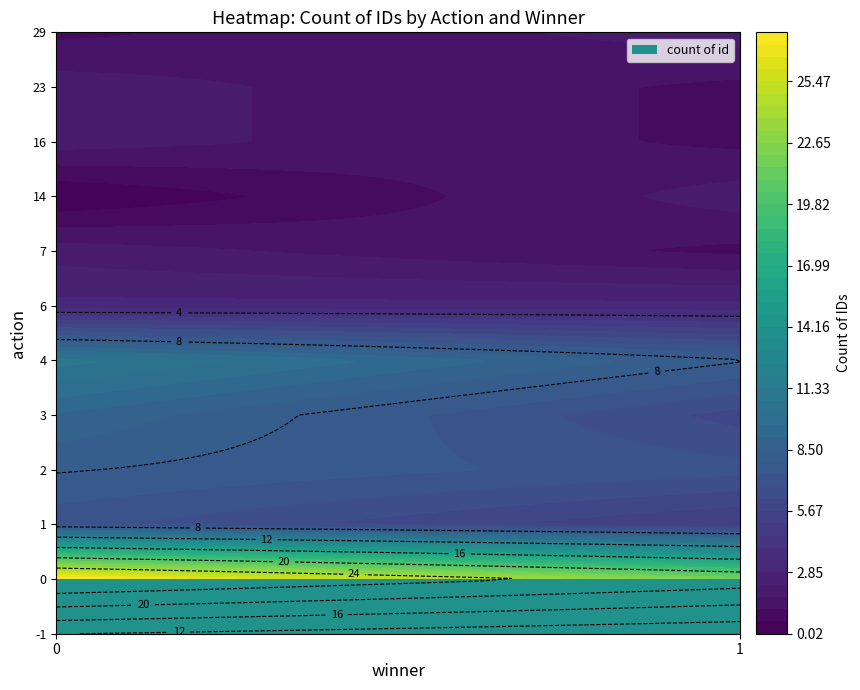

Reading right to left, list all the values displayed in this chart.

-1: 9	12
0: 22	28
1: 5	7
2: 7	8
3: 6	9
4: 8	11
6: 3	3
7: 1	2
14: 2	0
16: 1	2
23: 1	2
29: 2	1